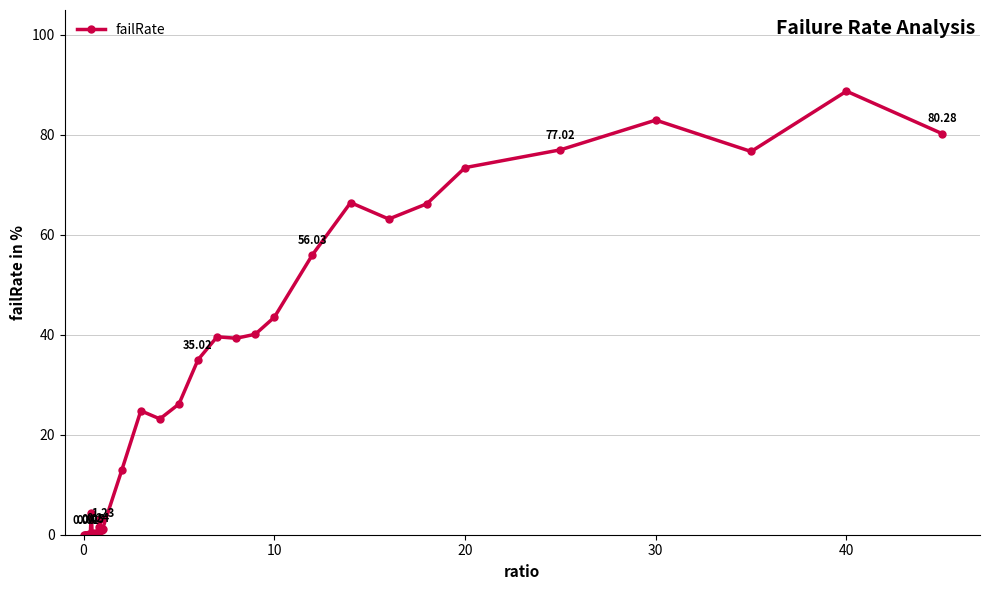

What is the difference between the maximum and minimum values?

88.8